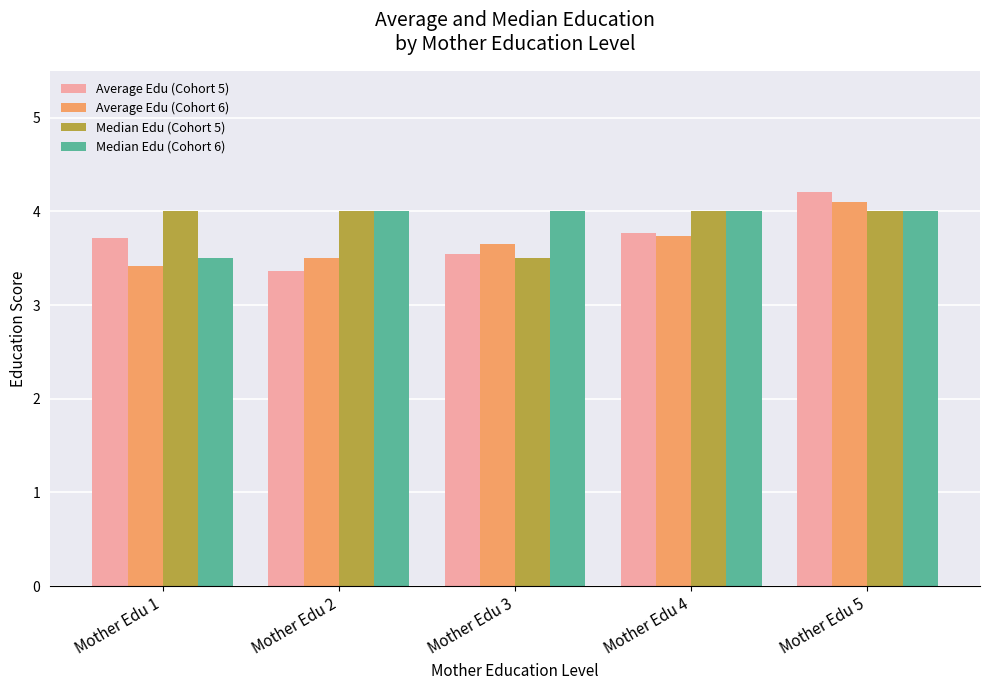

What is the total value across all series at Mother Edu 2?

14.9